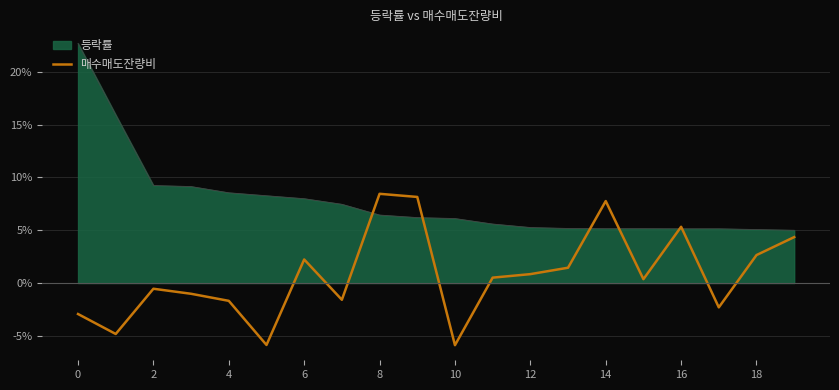

Reading left to right, what are all the values shown in this chart?

-2.9	-4.8	-0.5	-1.0	-1.7	-5.9	2.2	-1.6	8.5	8.2	-5.9	0.5	0.8	1.5	7.8	0.4	5.3	-2.3	2.6	4.4